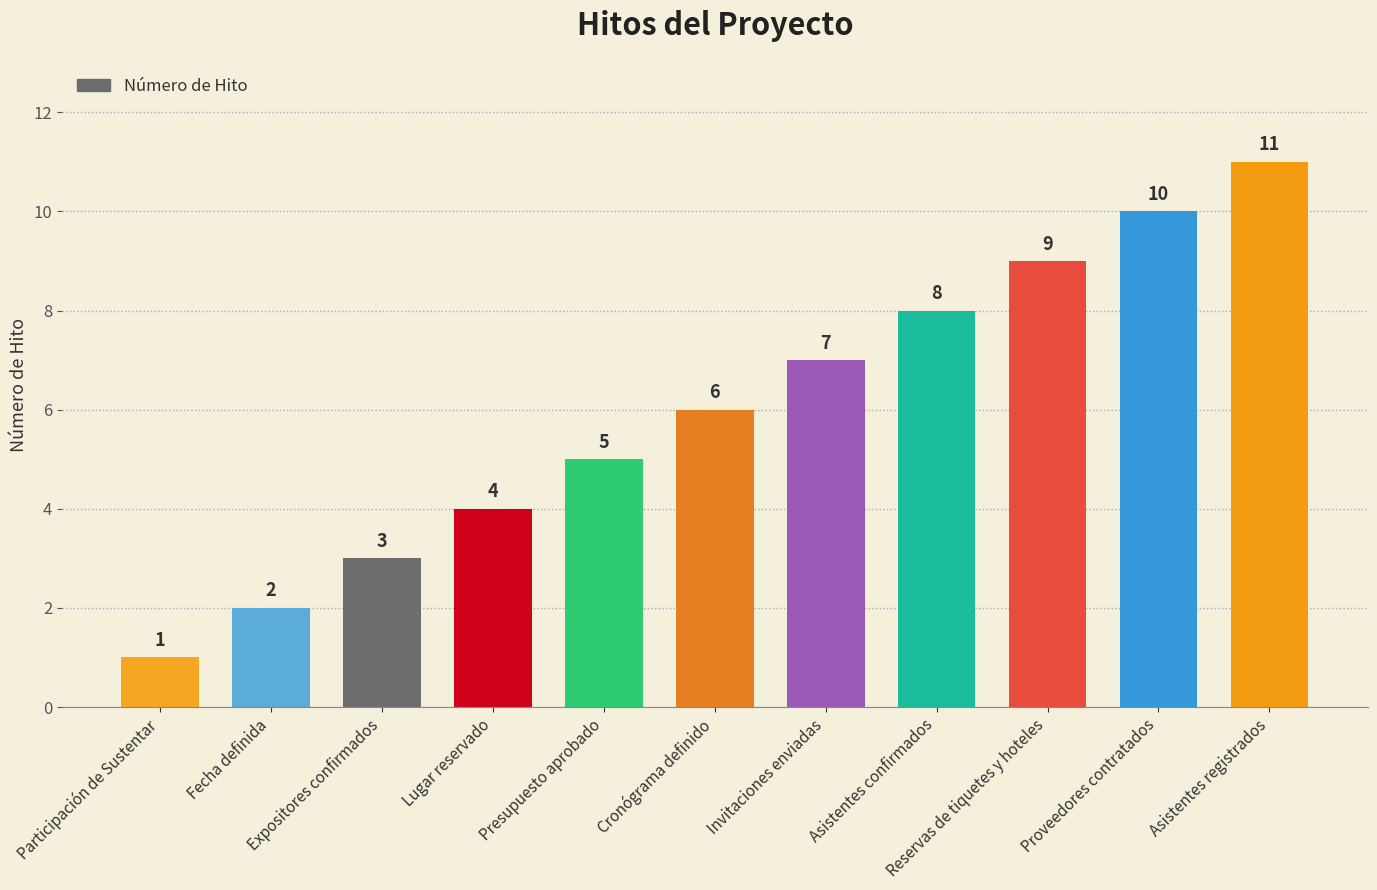

What is the maximum value shown in the chart?

11